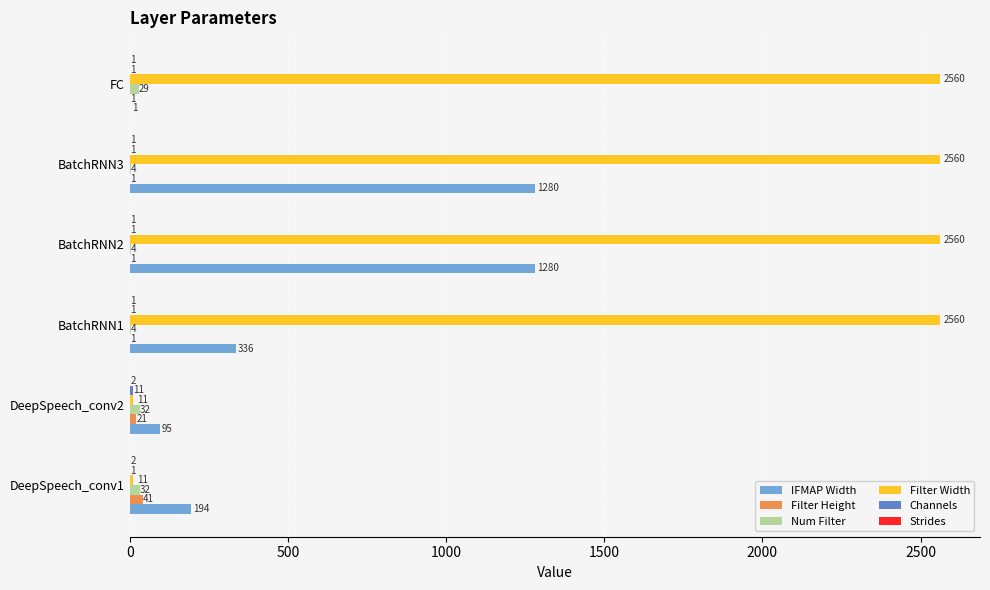

Between DeepSpeech_conv1 and BatchRNN2, which series saw the biggest shift?

Filter Width